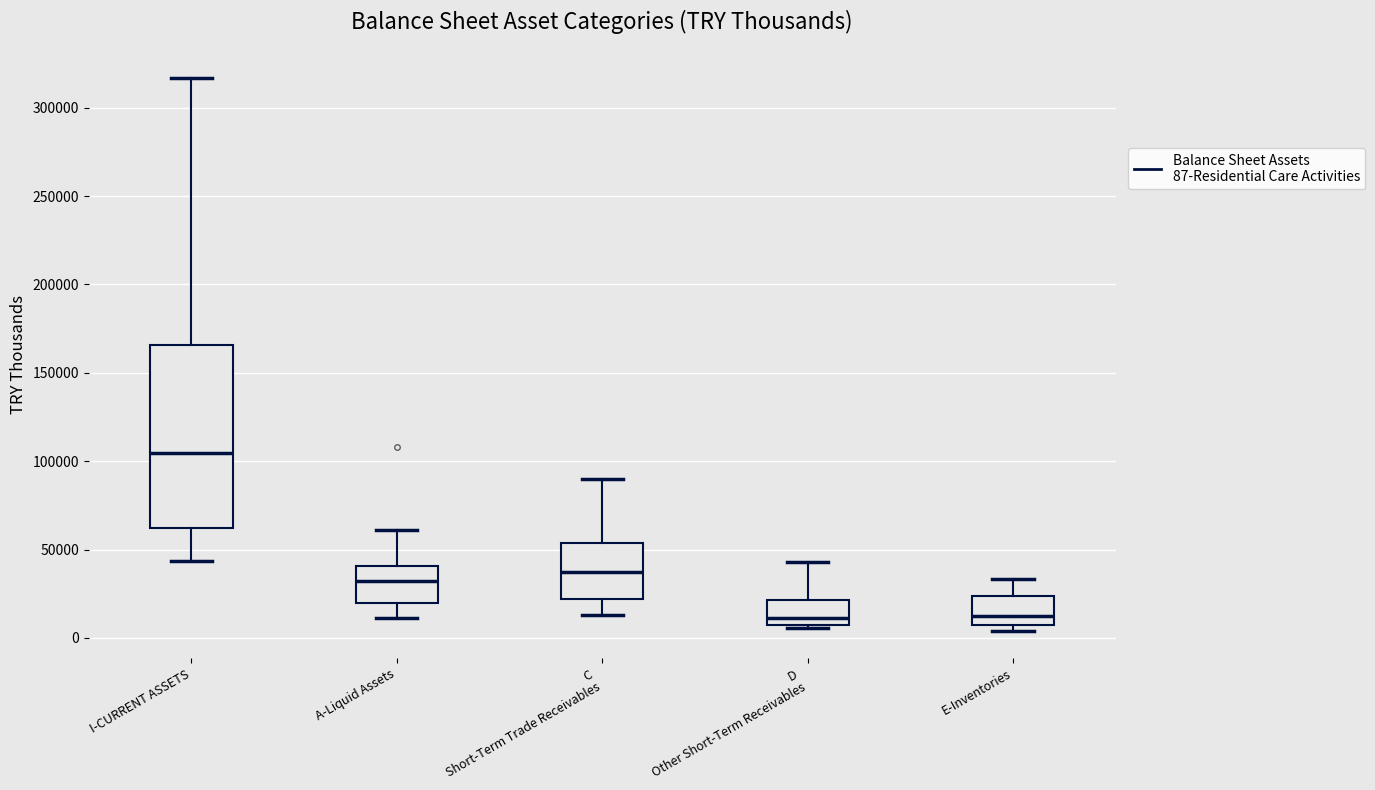

Reading left to right, transcribe this box plot: for each box, give where its median line is, the range the box spans, and where its two whiskers end, as read against the y-axis. The values are not printed on the chart, so give them approximately, as read against the axis.

I-CURRENT ASSETS: median 105000, box 60000 to 165000, whiskers 45000 to 315000
A-Liquid Assets: median 30000, box 20000 to 40000, whiskers 10000 to 60000
C Short-Term Trade Receivables: median 35000, box 20000 to 55000, whiskers 15000 to 90000
D Other Short-Term Receivables: median 10000, box 5000 to 20000, whiskers 5000 (just below the box's lower edge) to 45000
E-Inventories: median 15000, box 10000 to 25000, whiskers 5000 to 35000